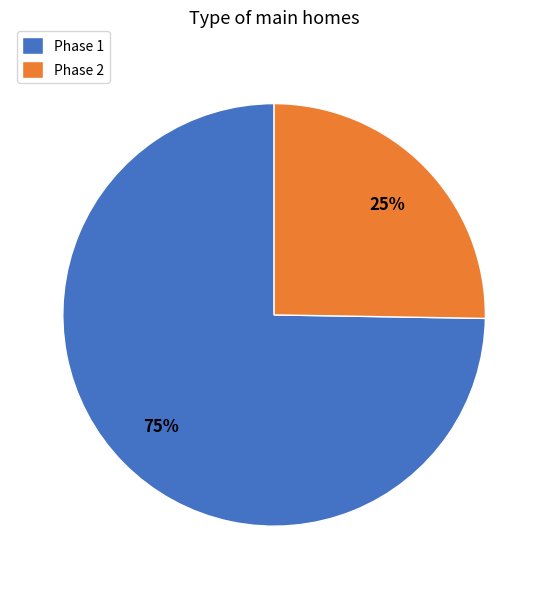

Do Phase 1 and Phase 2 together represent more than half of the pie?

Yes